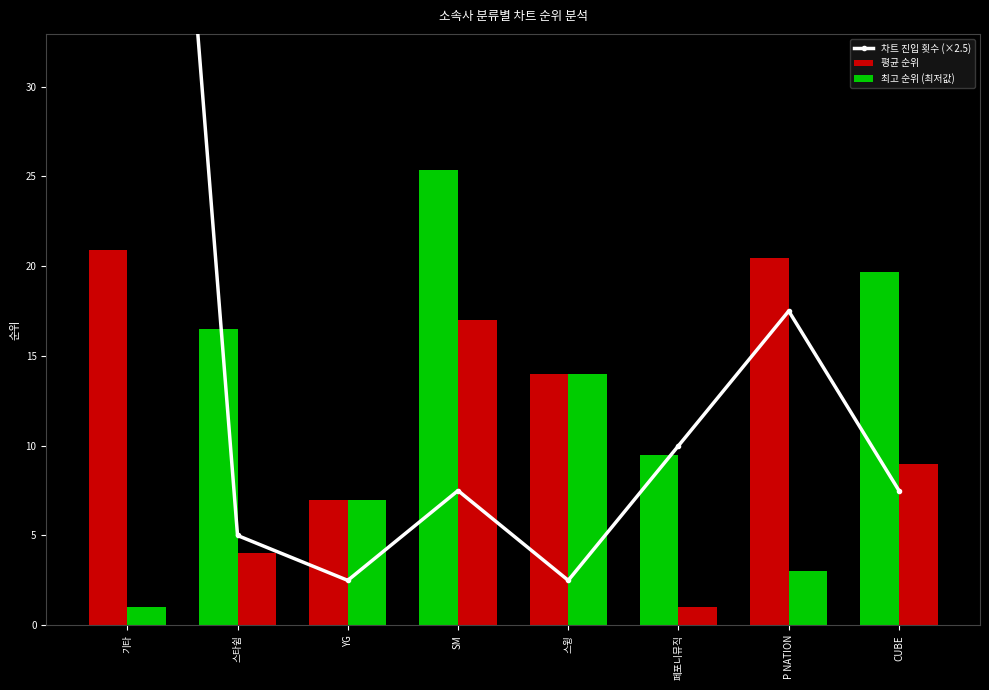

What is the average value of the 최고 순위 (최저값) series?

7.0